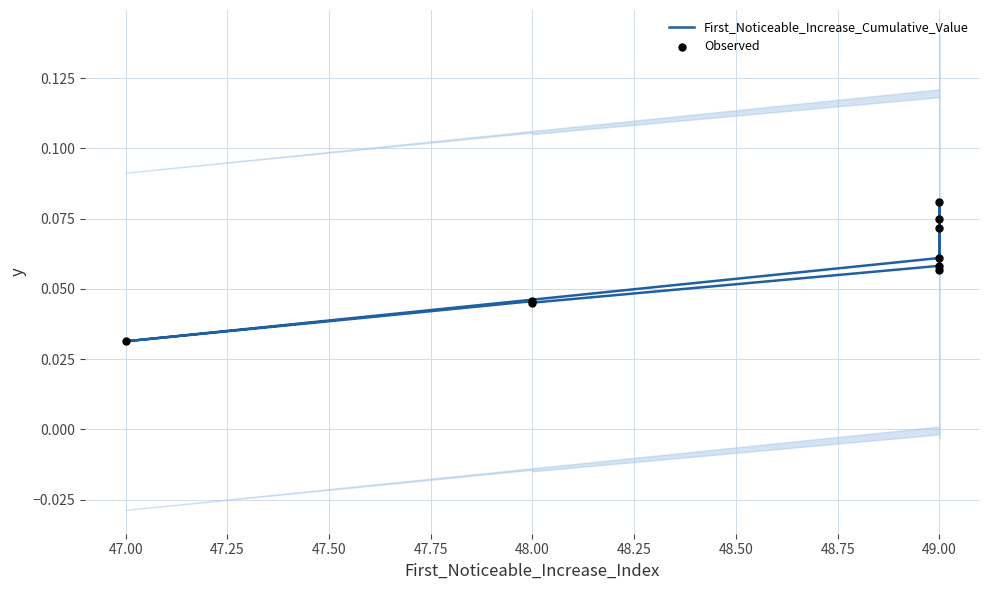

What is the total value across all series at 48.00?

0.1